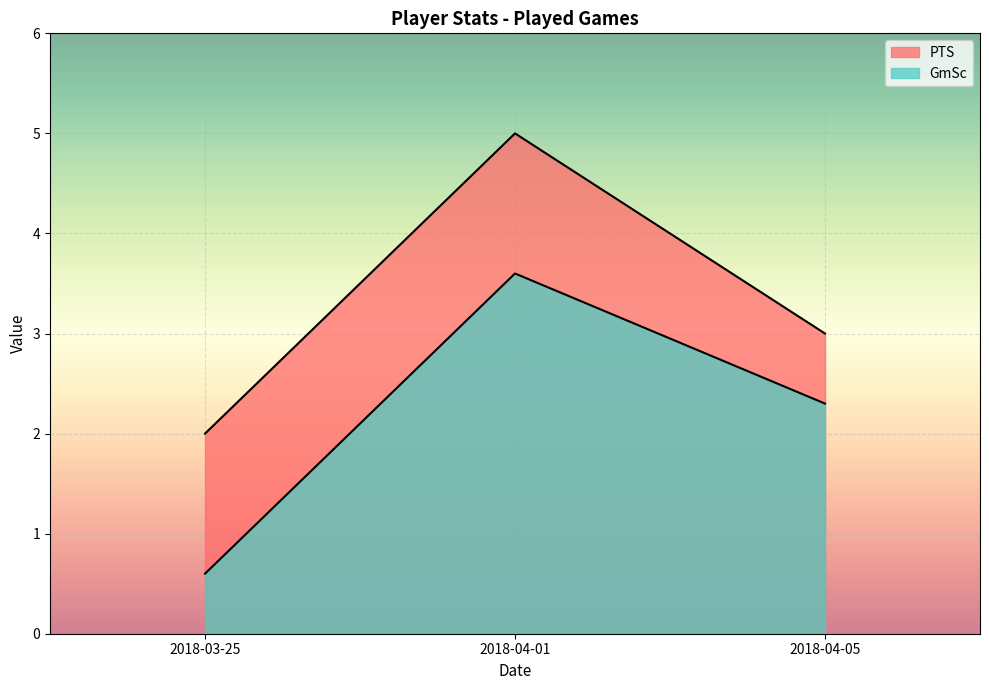

At how many categories does at least one series exceed 3?

1